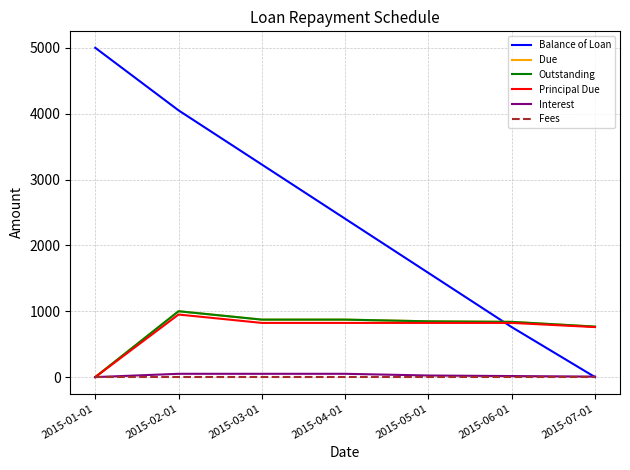

What is the difference between the Outstanding values at 2015-03-01 and 2015-07-01?

106.1